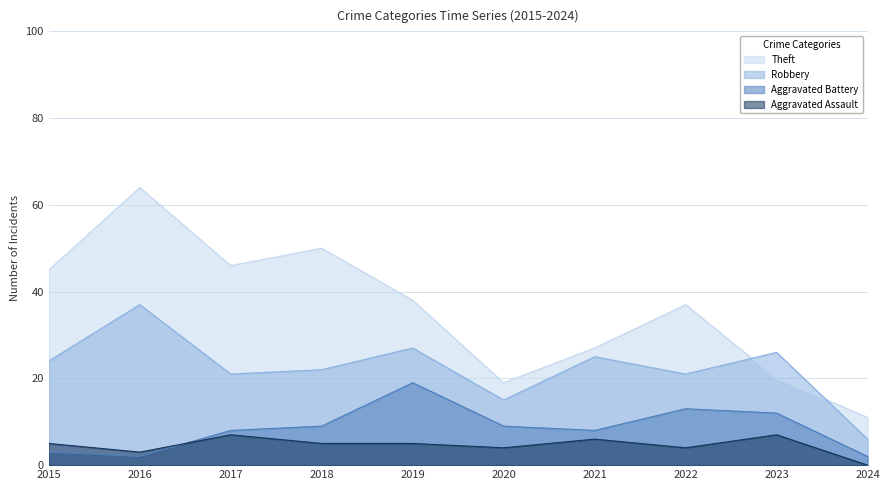

In Robbery, how many points are lower than both neighbors (excluding endpoints)?

3